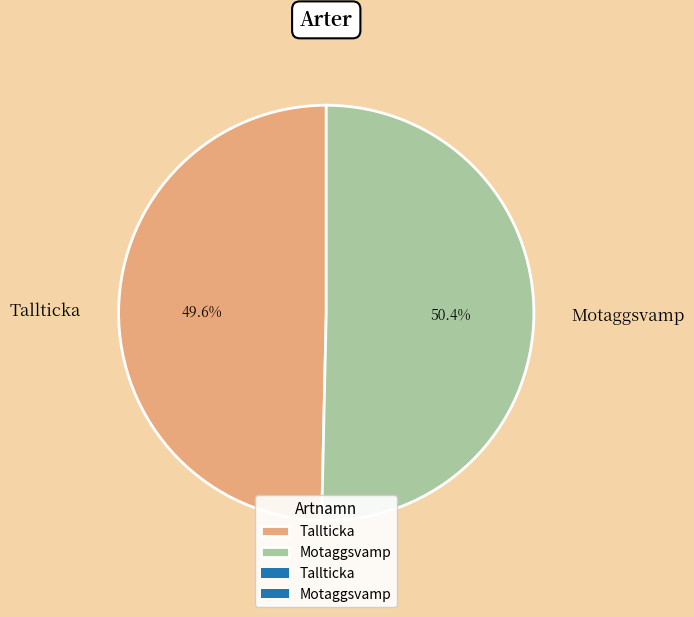

What percentage is NOT represented by Motaggsvamp?

49.6%